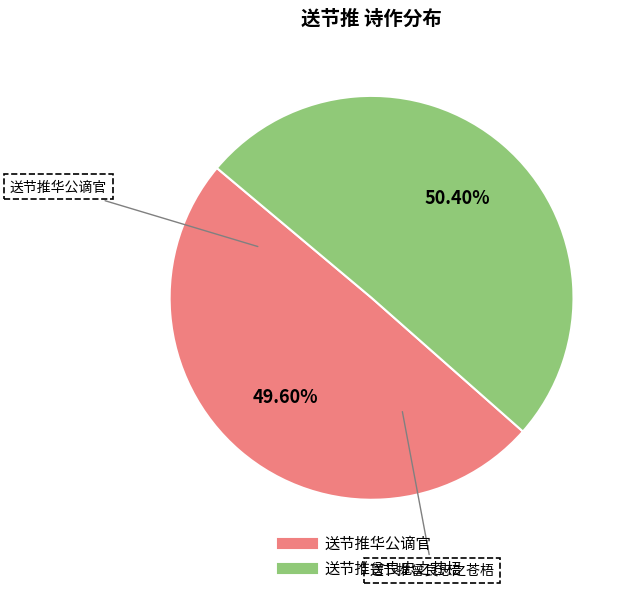

Which category accounts for the majority?

送节推曾良忠之苍梧